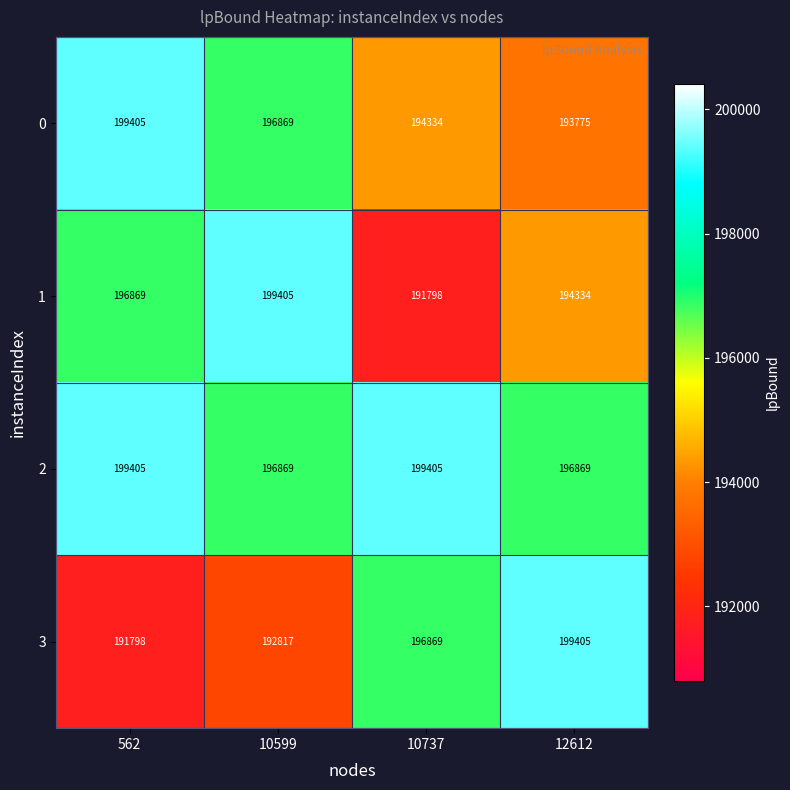

At how many categories does at least one series exceed 194393?

4